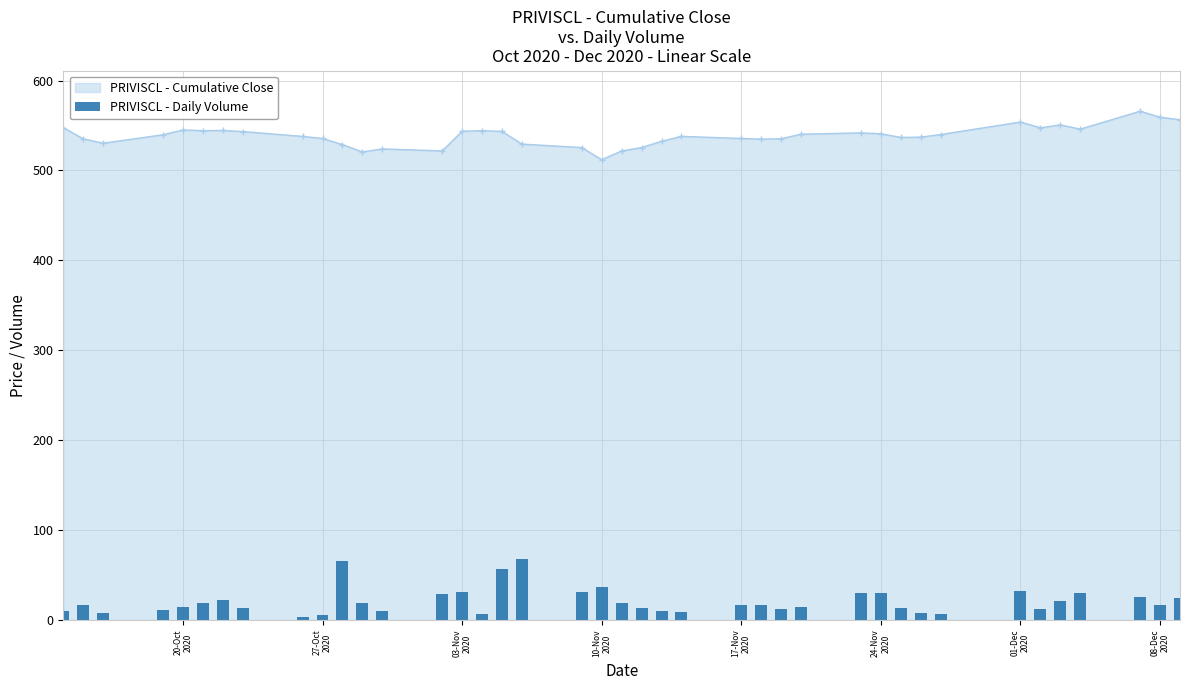

True or false: PRIVISCL - Cumulative Close has more than 2 points higher than both neighbors.

True